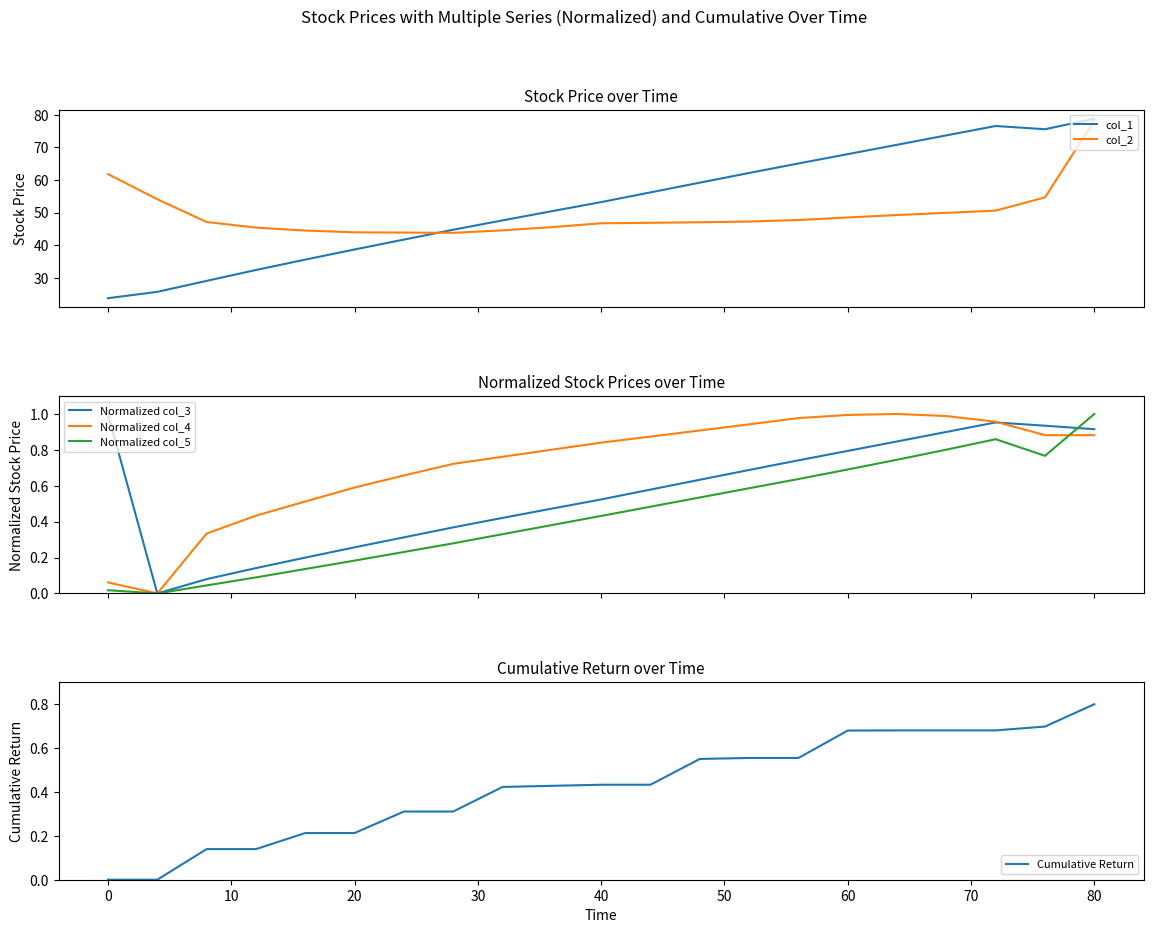

What is the highest value of the col_1 series?

78.8